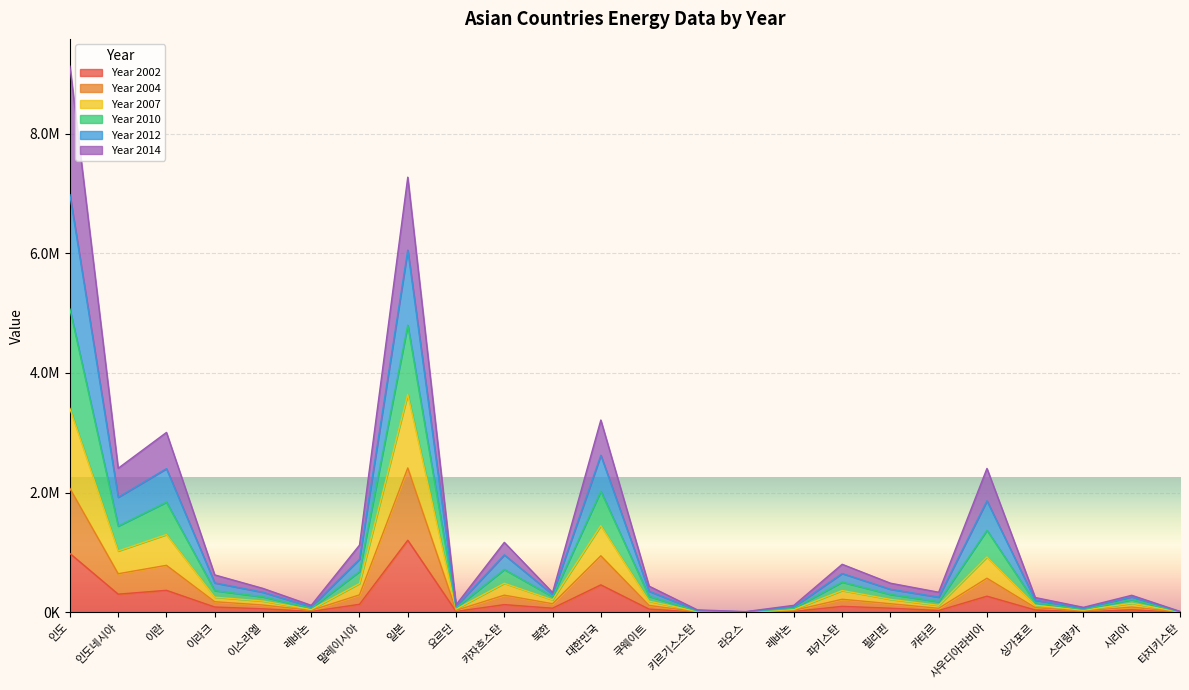

What is the difference between the Year 2002 values at 파키스탄 and 쿠웨이트?

46732